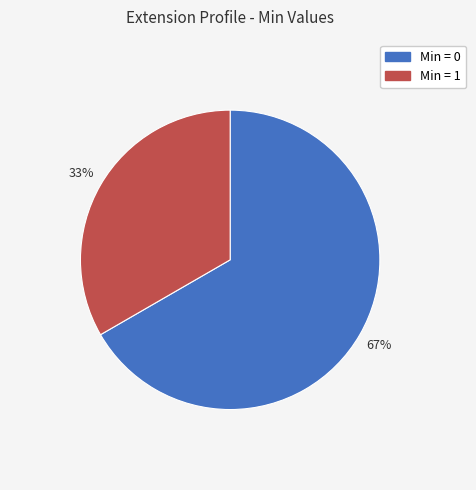

Is there any slice that represents more than half of the pie?

Yes